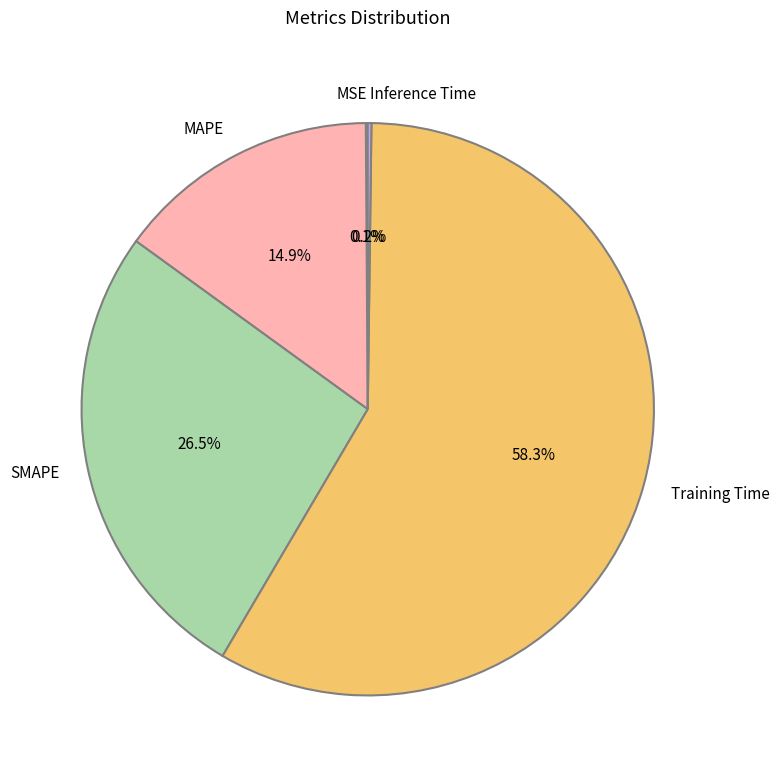

What is the largest slice in the pie chart?

Training Time